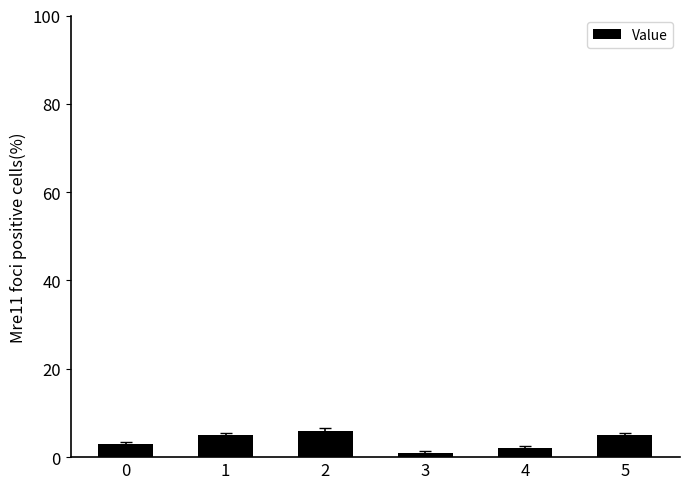

What is the minimum value shown in the chart?

1